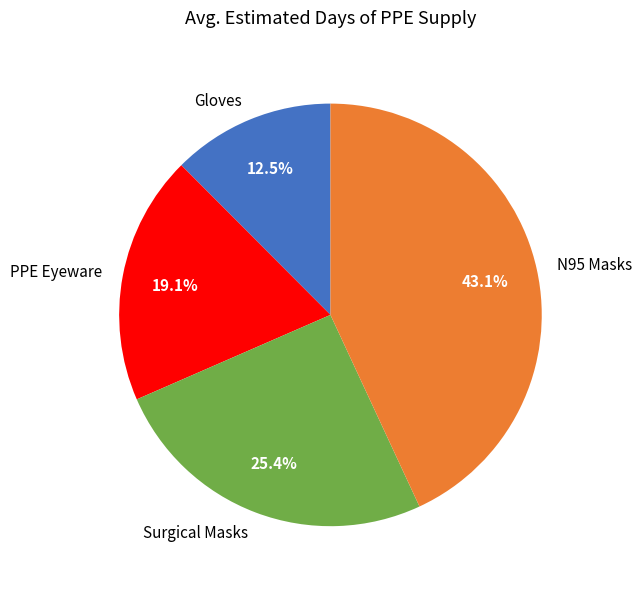

Combined, do N95 Masks and Gloves account for over 50%?

Yes